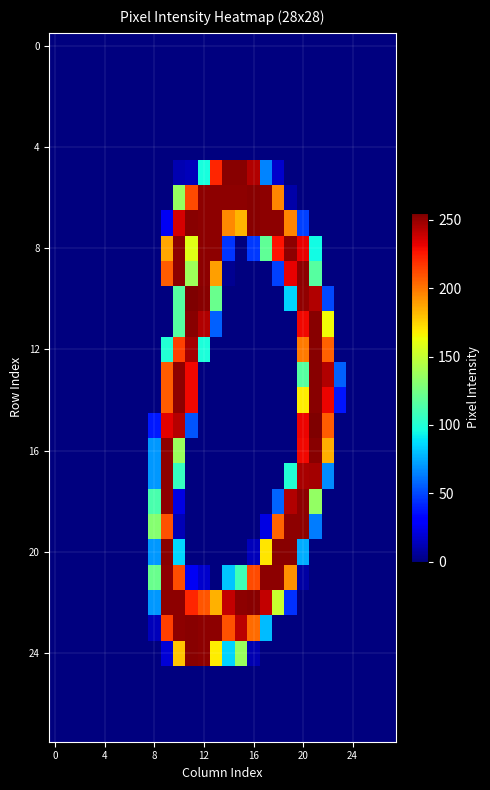

Which label corresponds to the largest value in the chart?

11